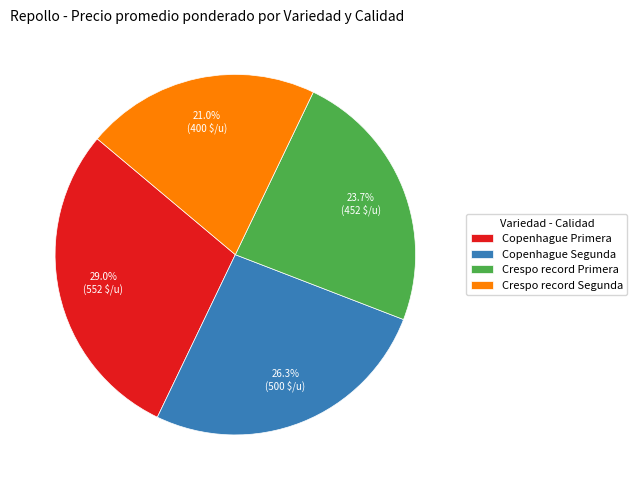

Which slice is the smallest?

Crespo record Segunda